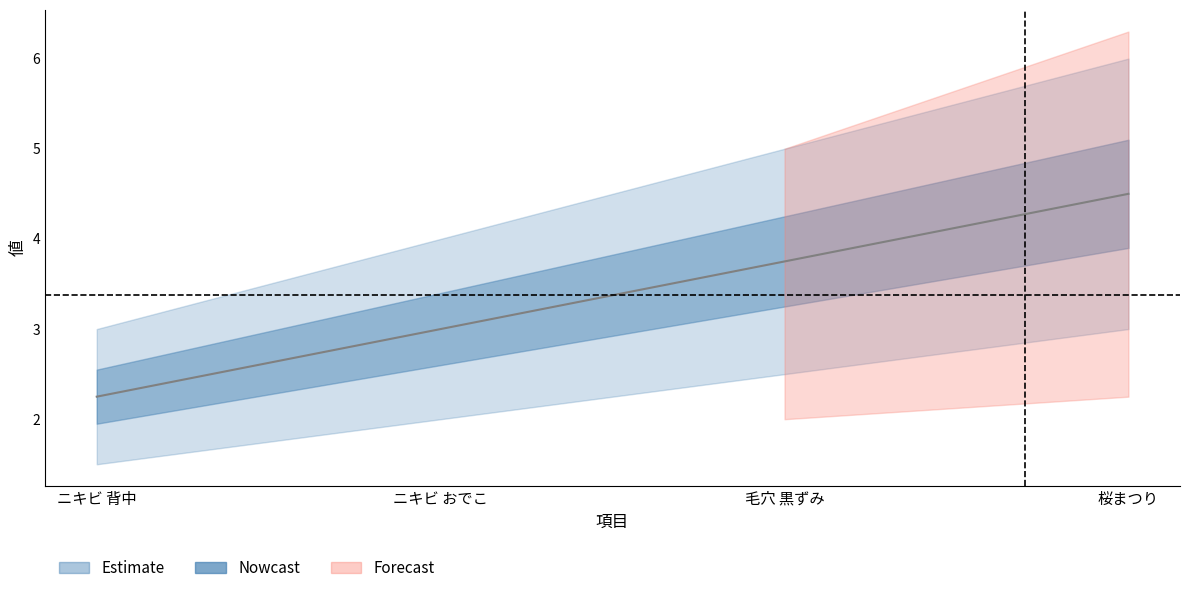

What is the minimum value shown in the chart?

2.2